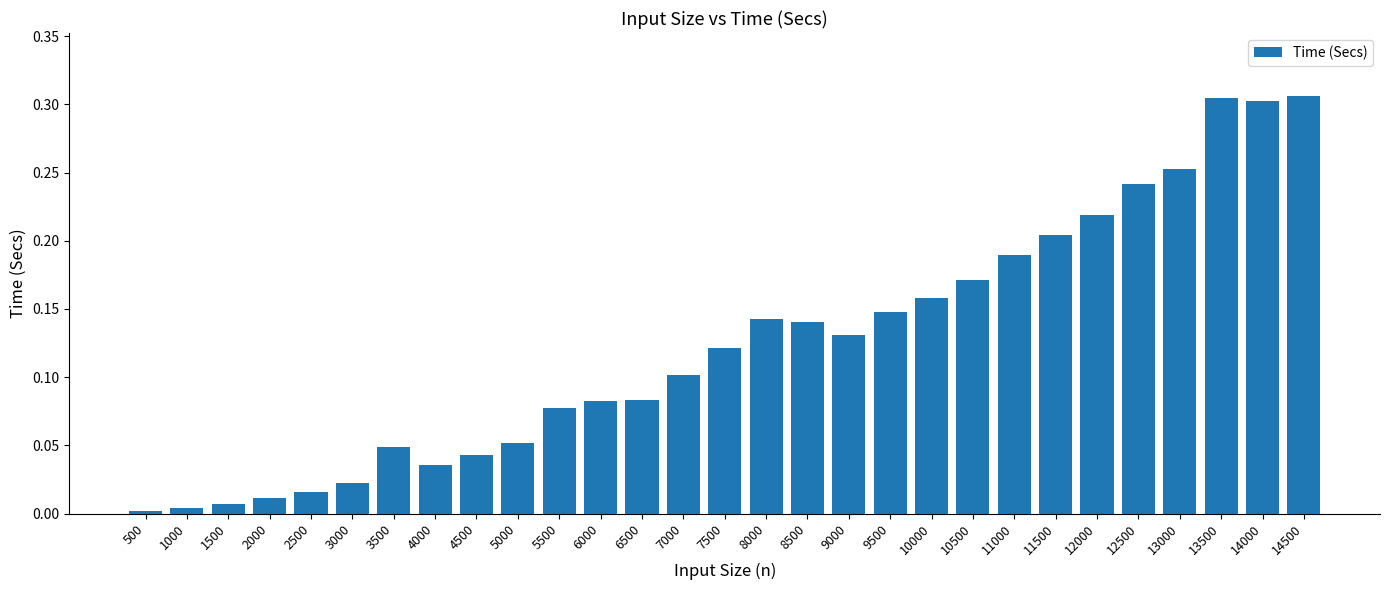

How many categories are shown in the chart?

29